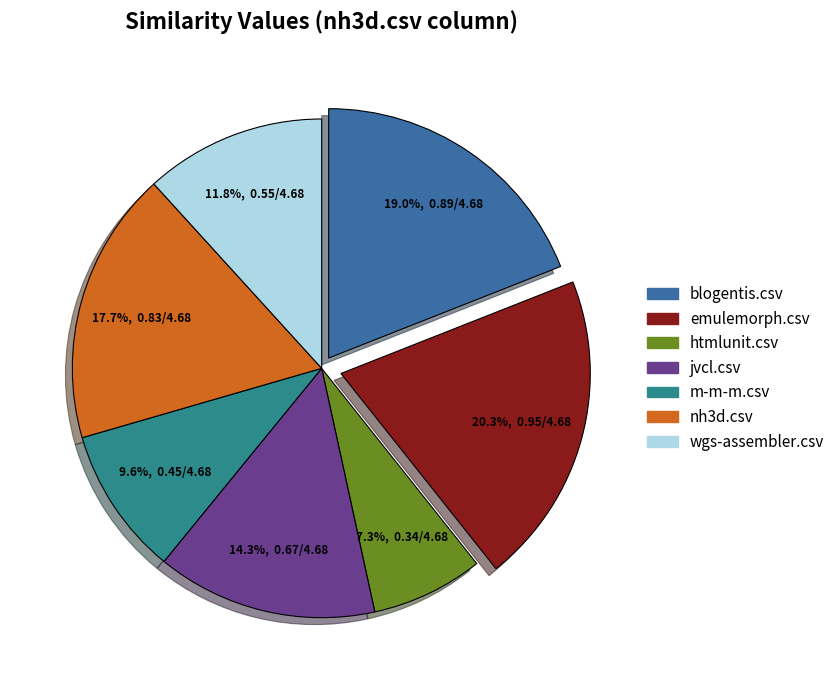

Rank the categories by value from highest to lowest.

emulemorph.csv, blogentis.csv, nh3d.csv, jvcl.csv, wgs-assembler.csv, m-m-m.csv, htmlunit.csv